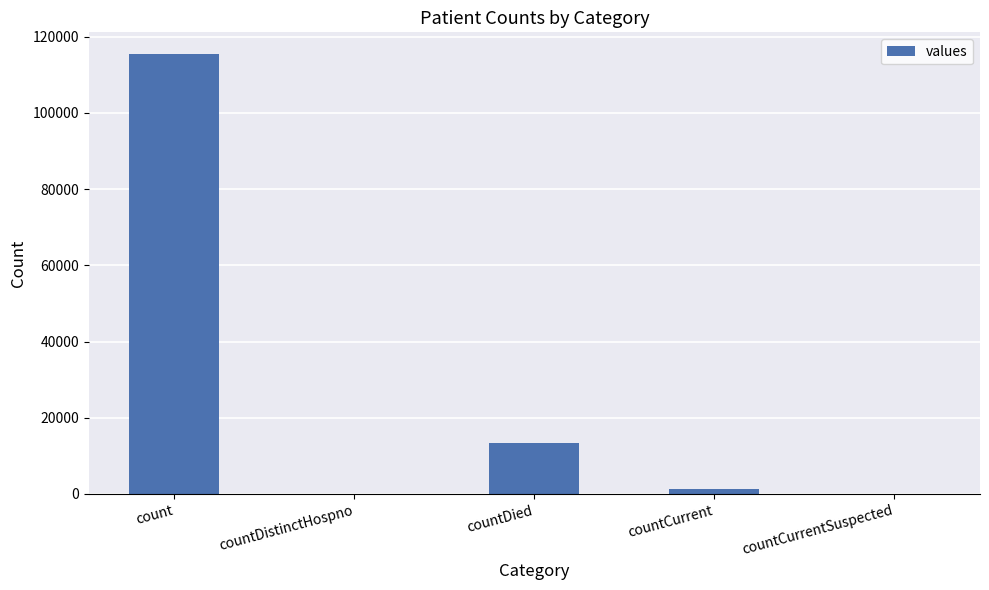

True or false: the data shows -42646 at countCurrentSuspected.

False